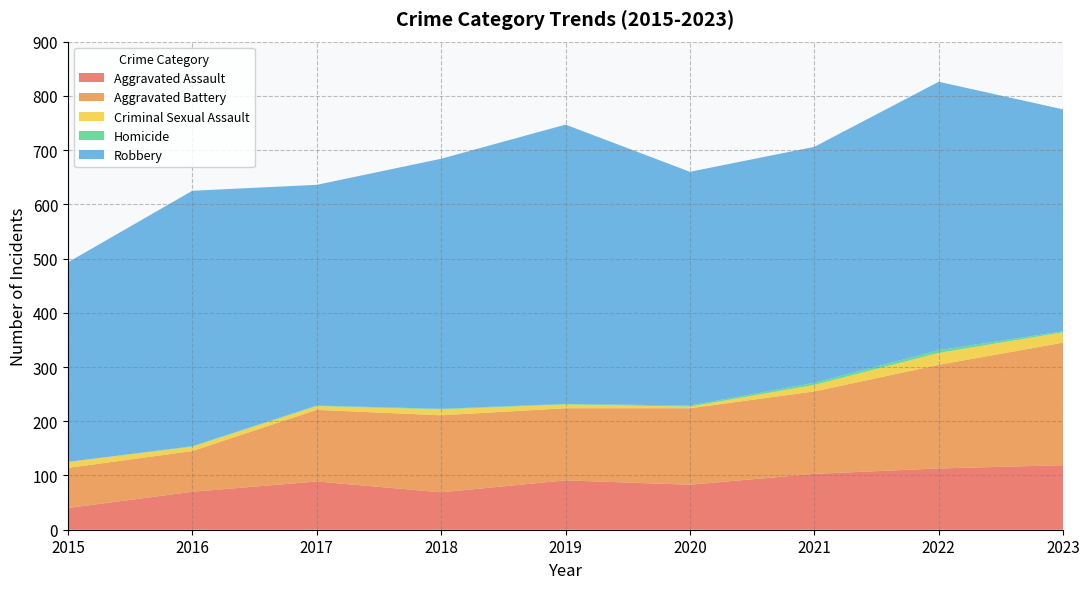

Reading left to right, list all the values displayed in this chart.

Aggravated Assault: 40	70	89	69	91	83	103	113	119
Aggravated Battery: 74	75	132	142	133	141	152	191	226
Criminal Sexual Assault: 11	8	7	11	7	3	12	22	19
Homicide: 0	1	1	1	1	2	4	5	2
Robbery: 368	471	407	461	515	431	435	495	409